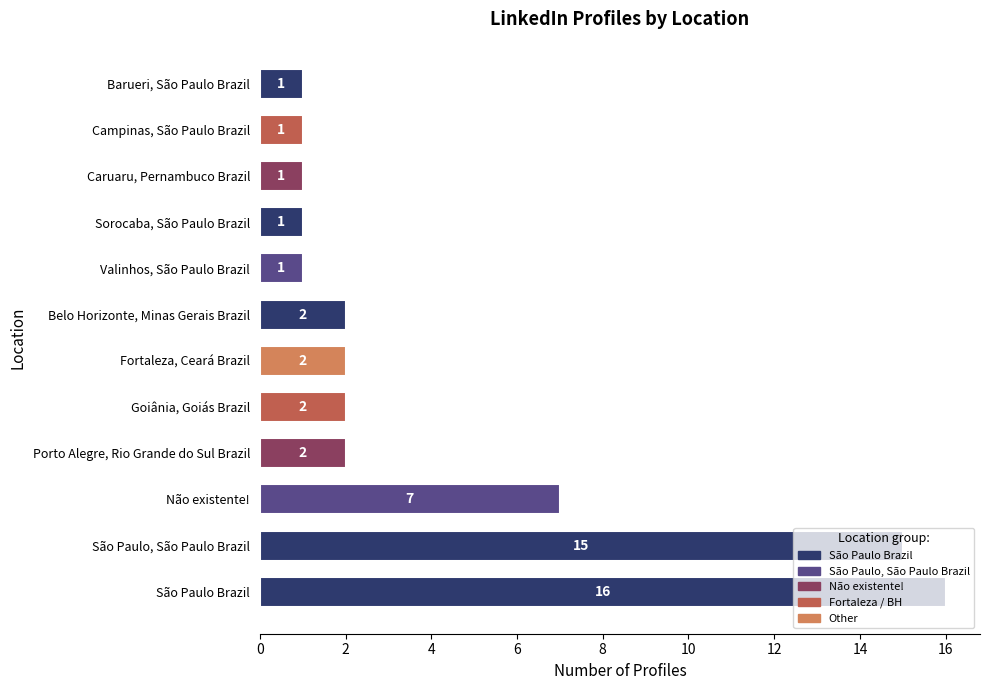

What is the maximum value shown in the chart?

16